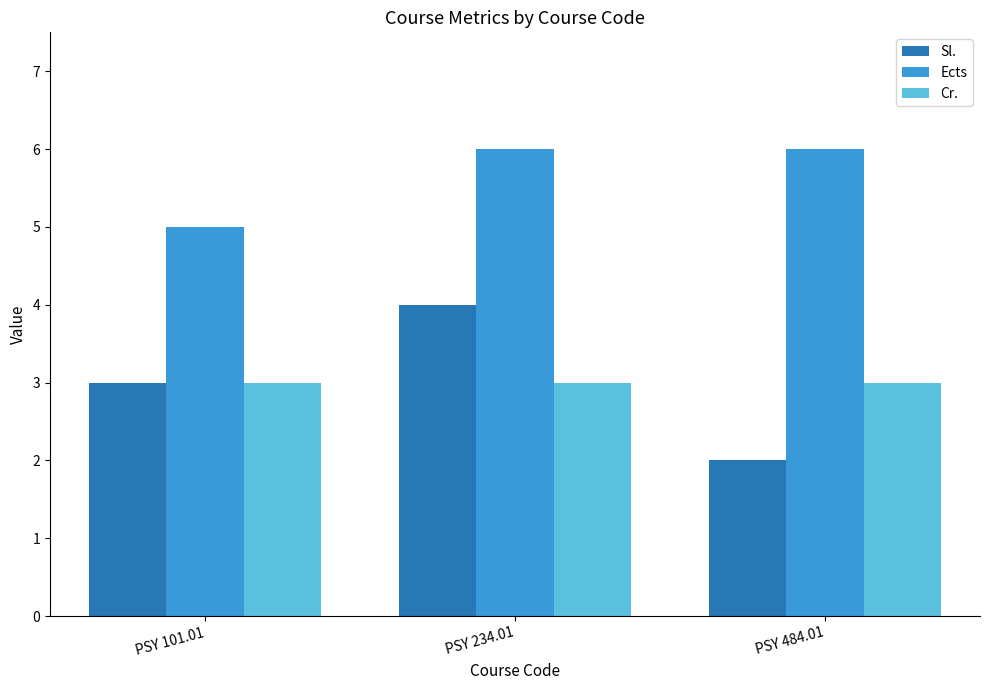

Reading right to left, what are all the values shown in this chart?

Sl.: PSY 484.01=2	PSY 234.01=4	PSY 101.01=3
Ects: PSY 484.01=6	PSY 234.01=6	PSY 101.01=5
Cr.: PSY 484.01=3	PSY 234.01=3	PSY 101.01=3